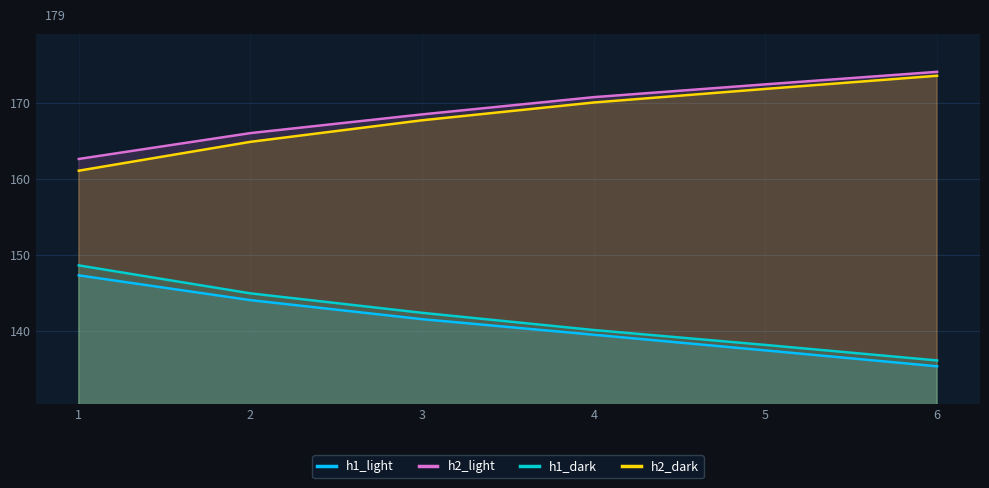

Which series has the widest spread of values?

h1_dark